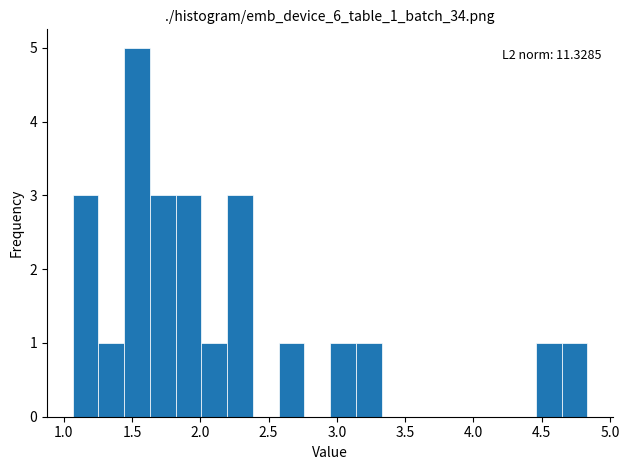

Around what value on the x-axis is the tallest bar? Give the approximate position of its centre, as read against the axis.

1.55